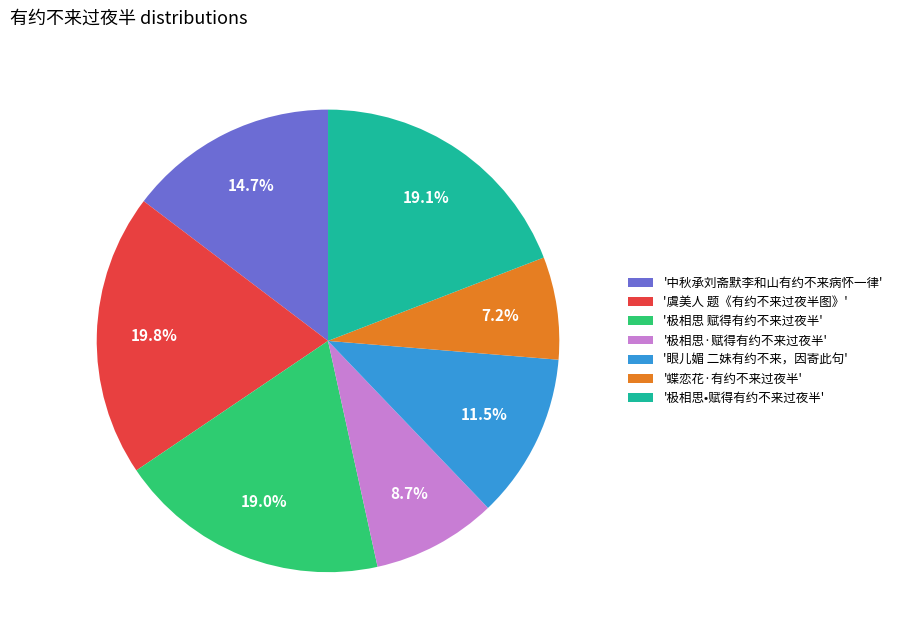

Is '眼儿媚 二妹有约不来，因寄此句' the majority of the pie?

No